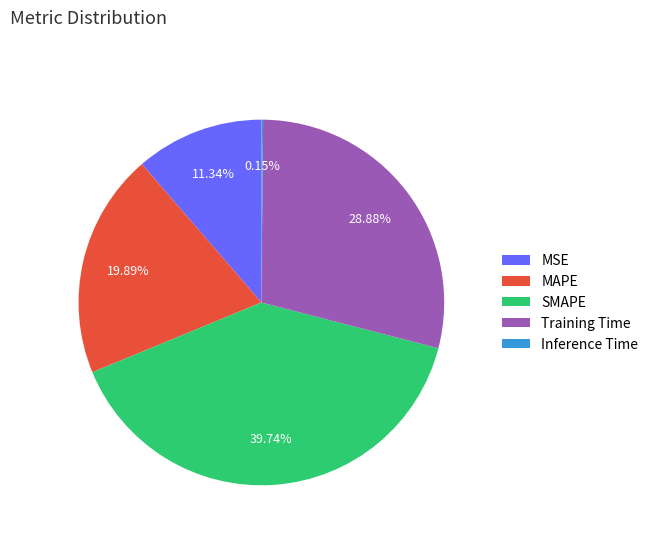

To the nearest percent, what is the difference between the MAPE and SMAPE slice percentages?

20%